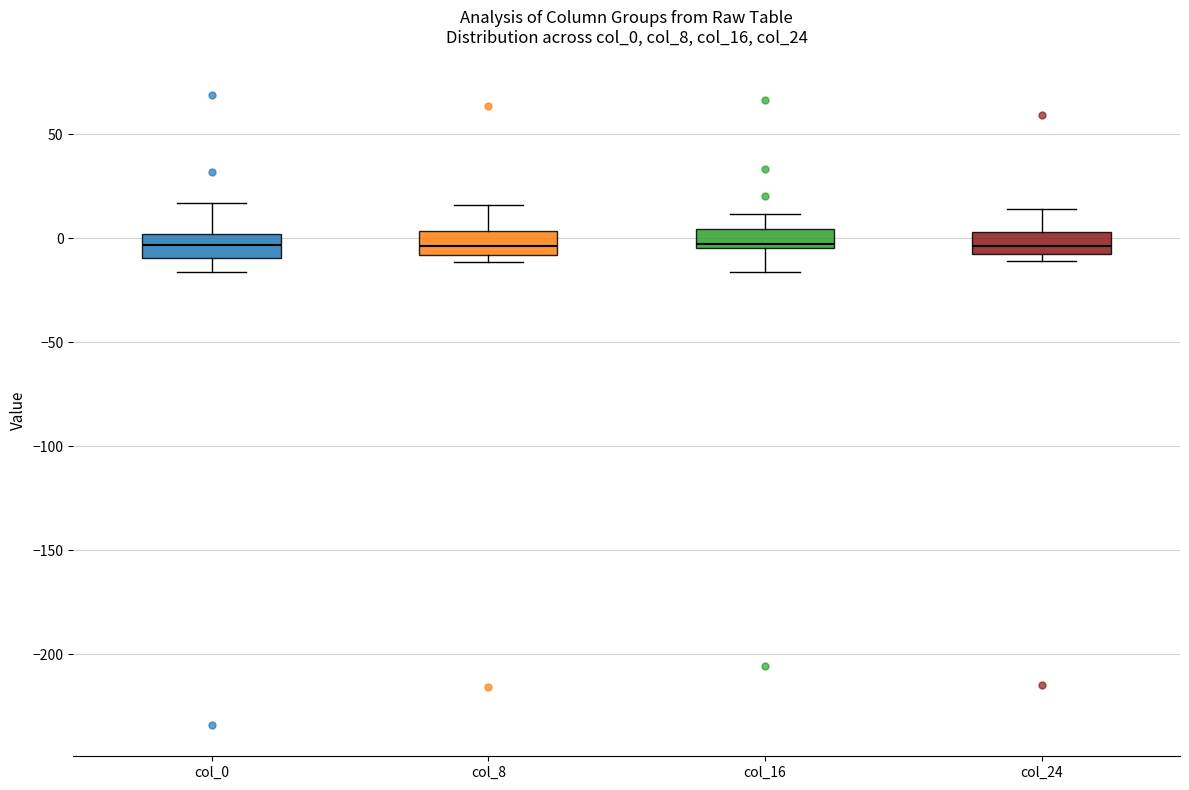

Where is the lower edge of the box for col_0 on the y-axis? The values are not printed on the chart, so give them approximately, as read against the axis.

-10